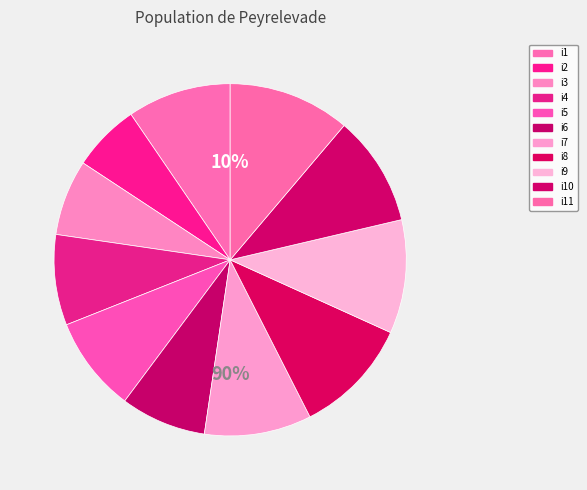

What percentage is the i2 slice, to the nearest percent?

6%